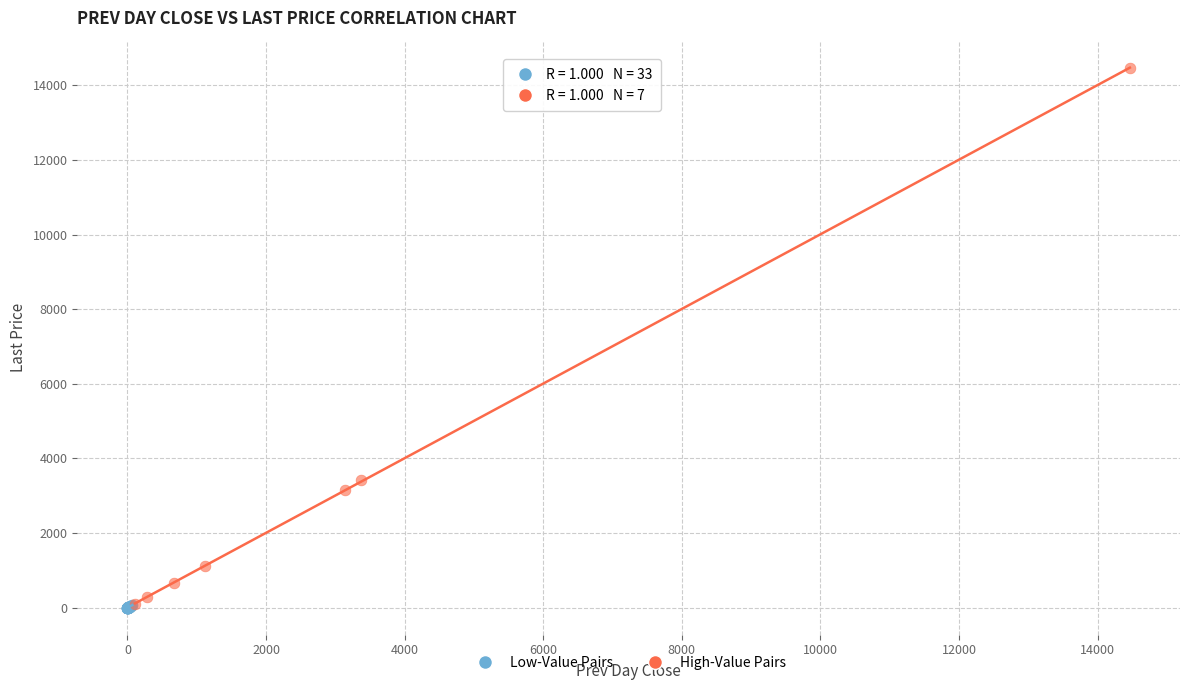

What are all the series names shown in the legend?

Low-Value Pairs, High-Value Pairs